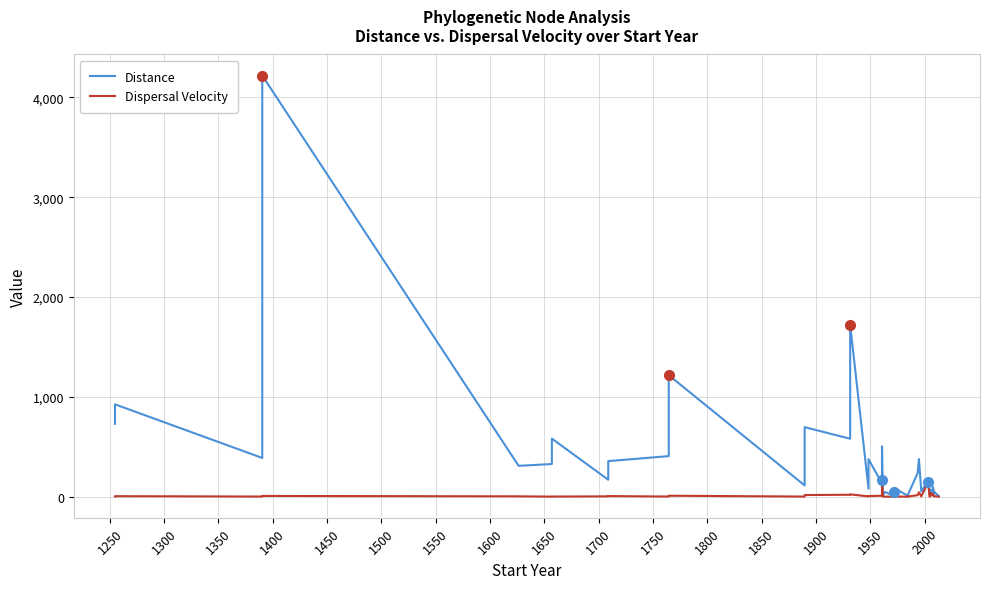

Reading left to right, what are all the values shown in this chart?

Distance: 730.6	925.6	388.3	4219.8	309.3	327.4	582.2	169.9	356.6	406.7	1217.5	113.0	696.9	580.8	1722.5	80.1	376.2	132.7	504.8	15.2	47.3	7.9	52.6	88.5	6.0	19.9	27.1	236.1	377.5	53.0	160.9	34.2	5.6	55.1	72.5	32.4	97.9	33.0	50.4	4.5
Dispersal Velocity: 2.3	5.4	1.6	7.6	3.8	0.9	1.6	3.5	6.4	1.7	9.7	1.5	16.6	19.8	23.4	3.4	6.8	9.6	166.2	1.7	0.9	0.3	50.7	2.2	0.4	2.3	2.3	15.5	44.1	3.3	145.1	2.5	0.5	4.6	35.1	9.9	30.0	3.1	5.2	0.7